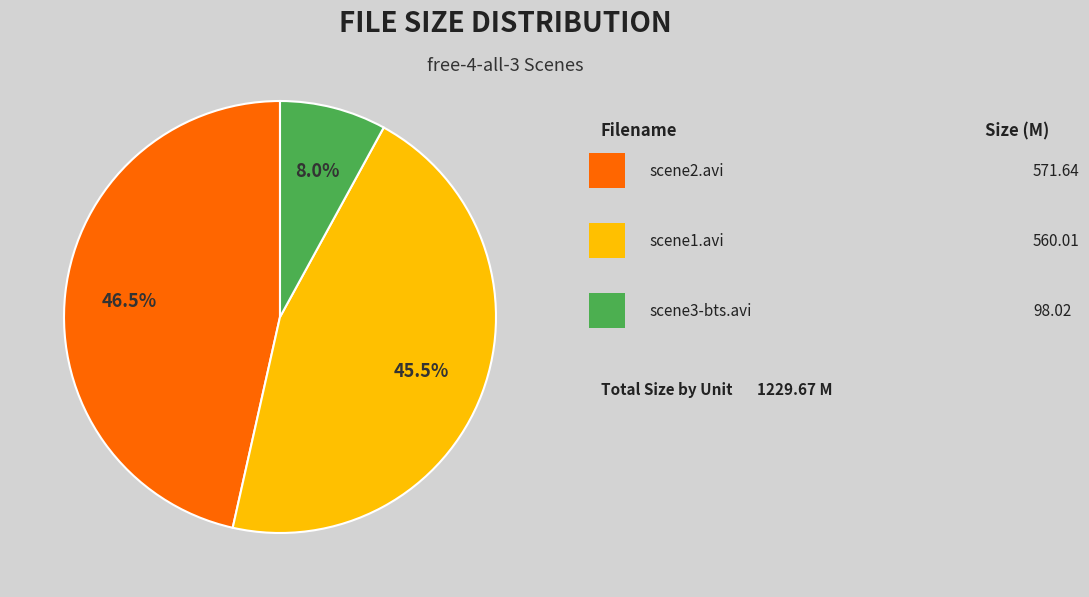

Is there a majority slice in this chart?

No